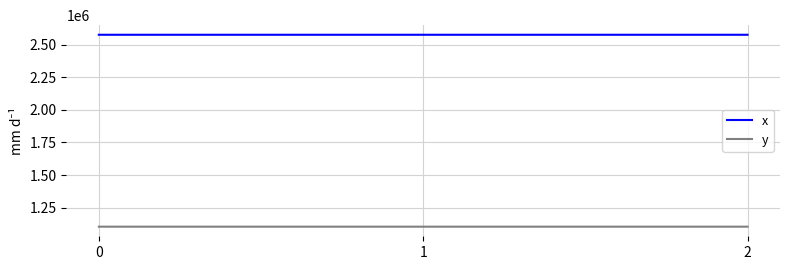

What is the minimum value shown in the chart?

1103056.3